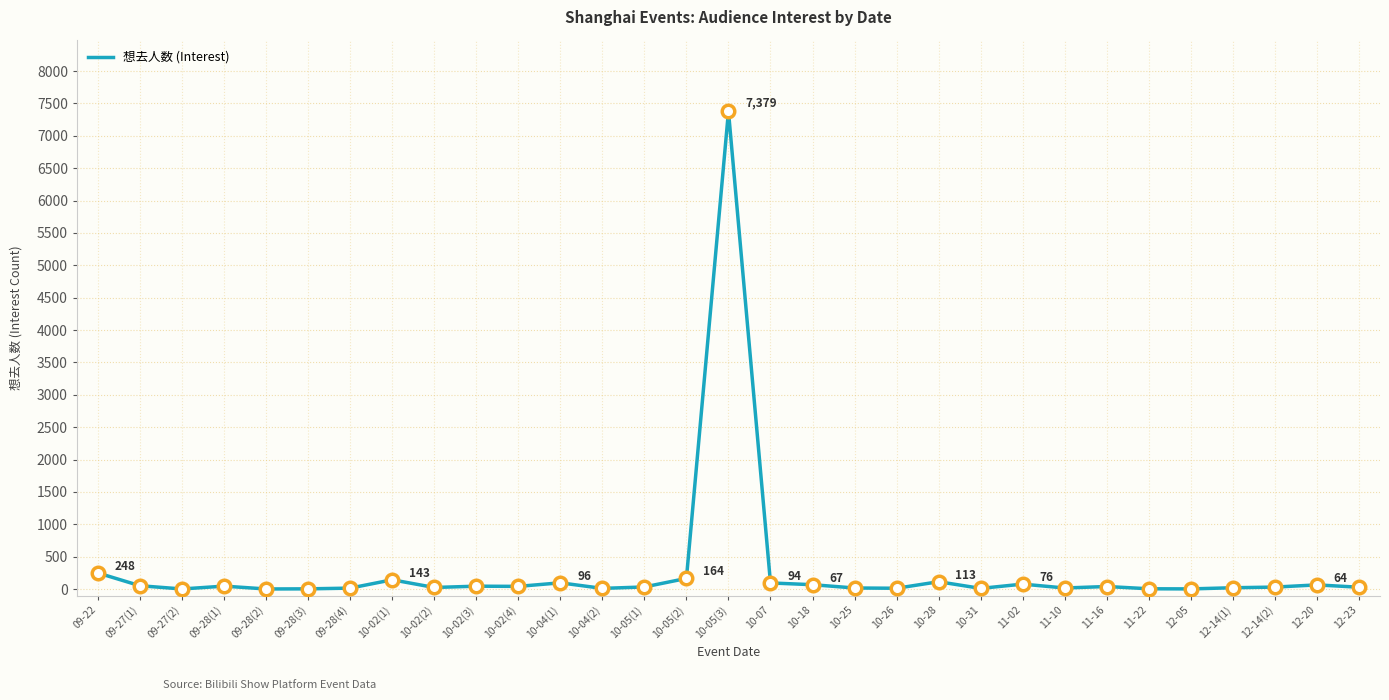

Between 10-02(1) and 09-28(4), which is larger?

10-02(1)